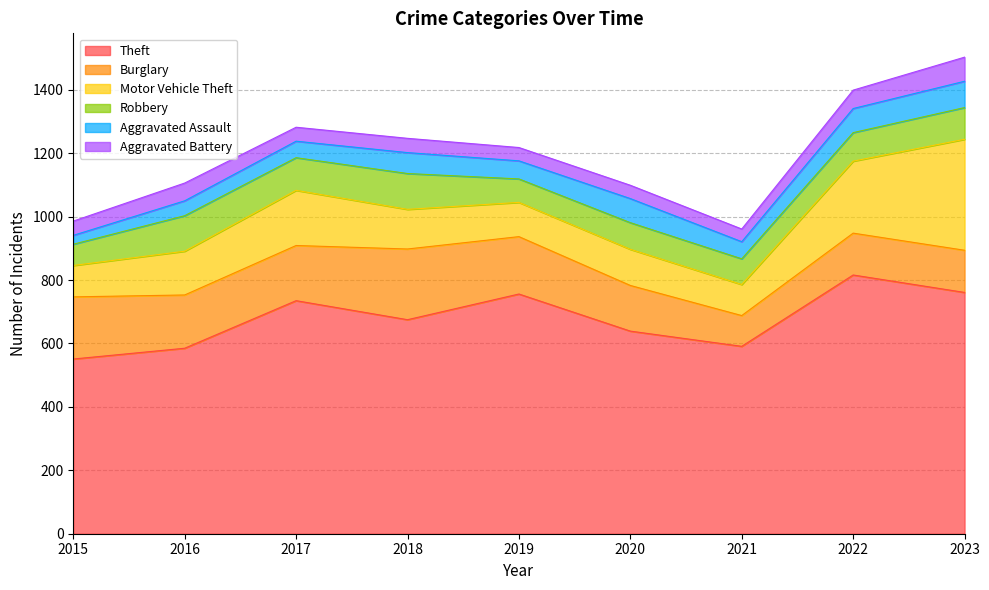

At which label does Motor Vehicle Theft first exceed 125?

2016